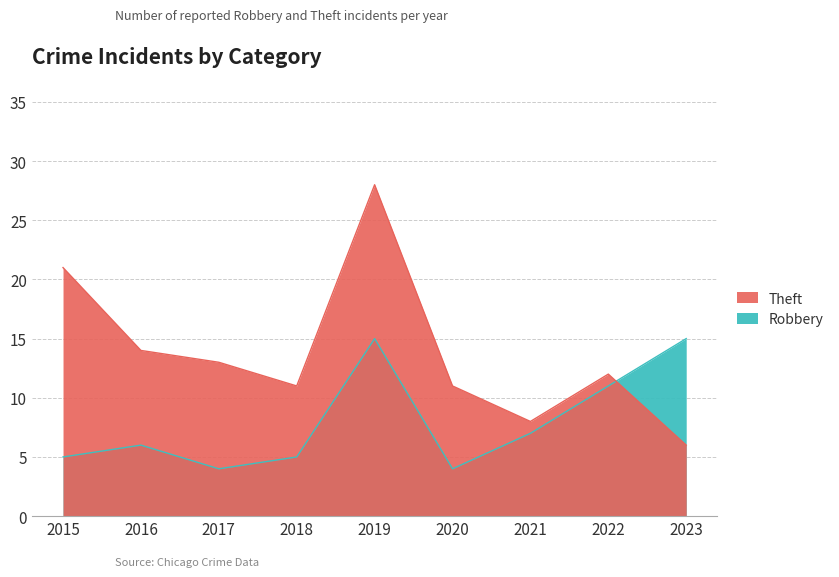

Is it true that Theft equals 8 at 2023?

False